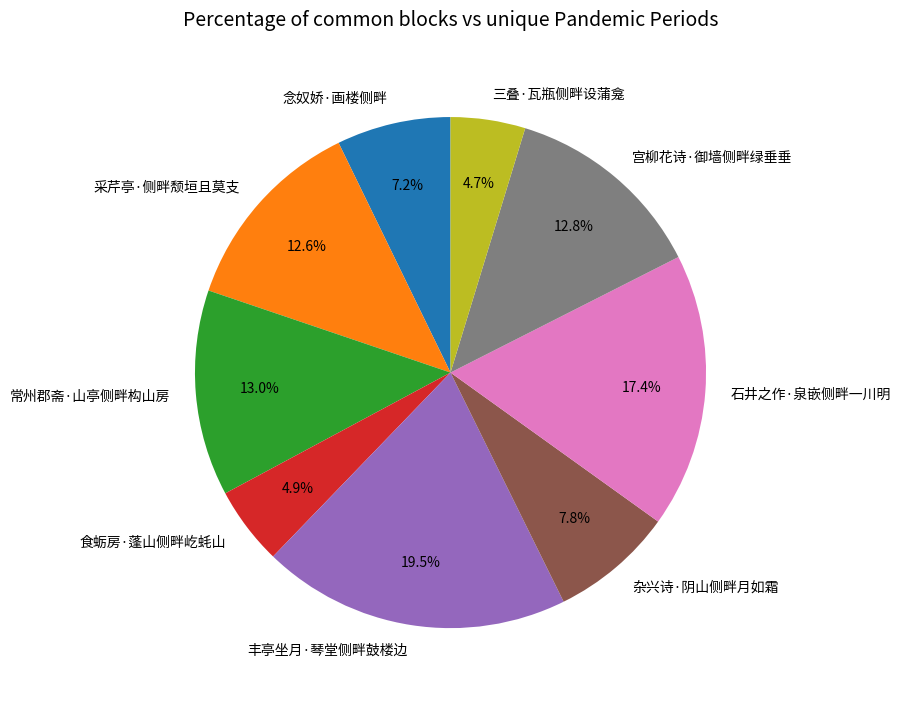

Which category has the biggest portion of the pie?

丰亭坐月·琴堂侧畔鼓楼边